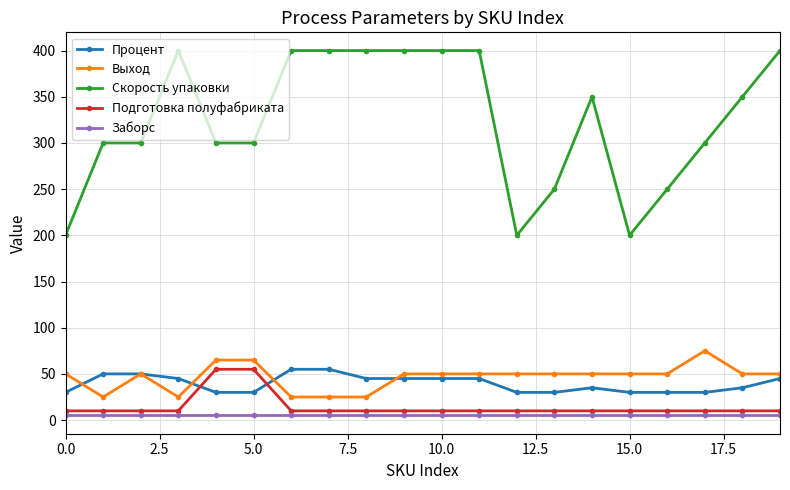

True or false: Скорость упаковки and Подготовка полуфабриката intersect in this chart.

False